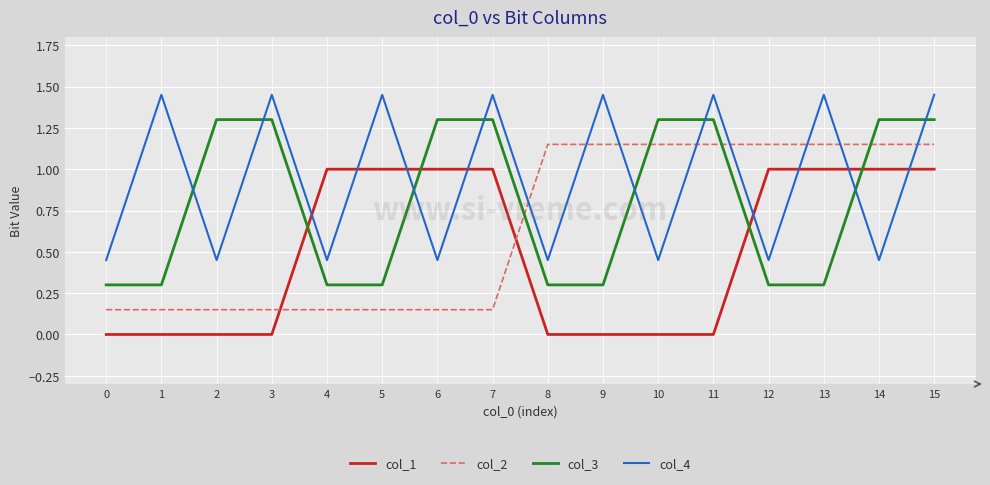

At which category is the sum across all series the highest?

15